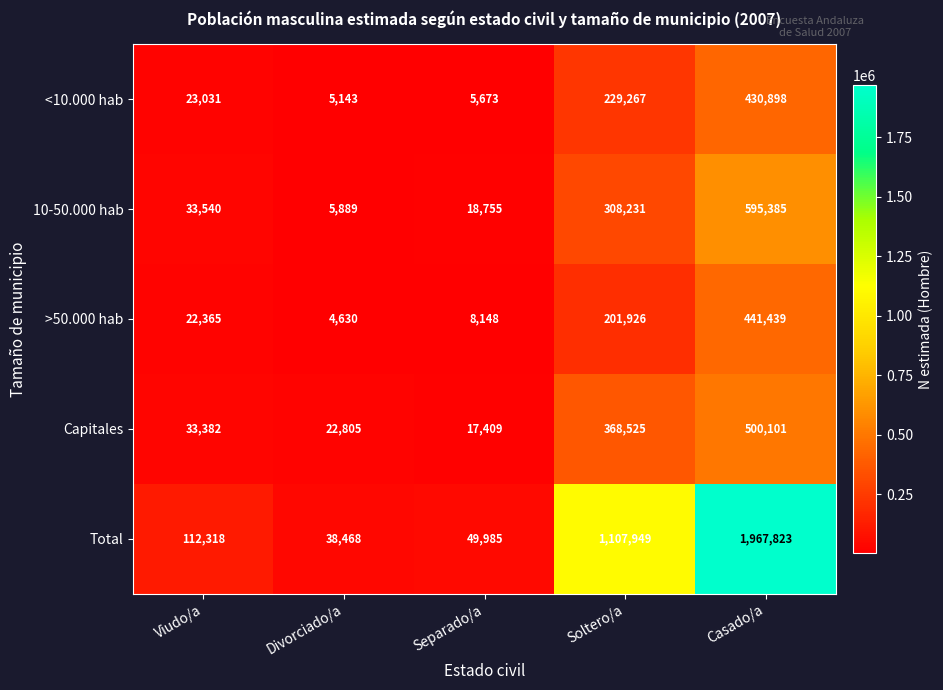

Which series has the largest total across all categories?

Total